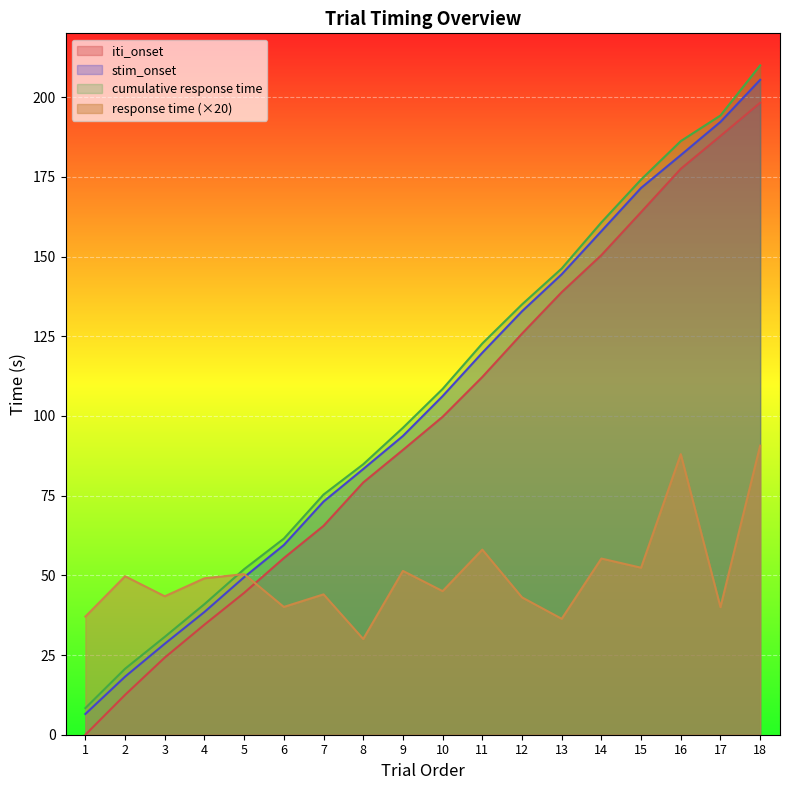

How many lines are shown in the chart?

4